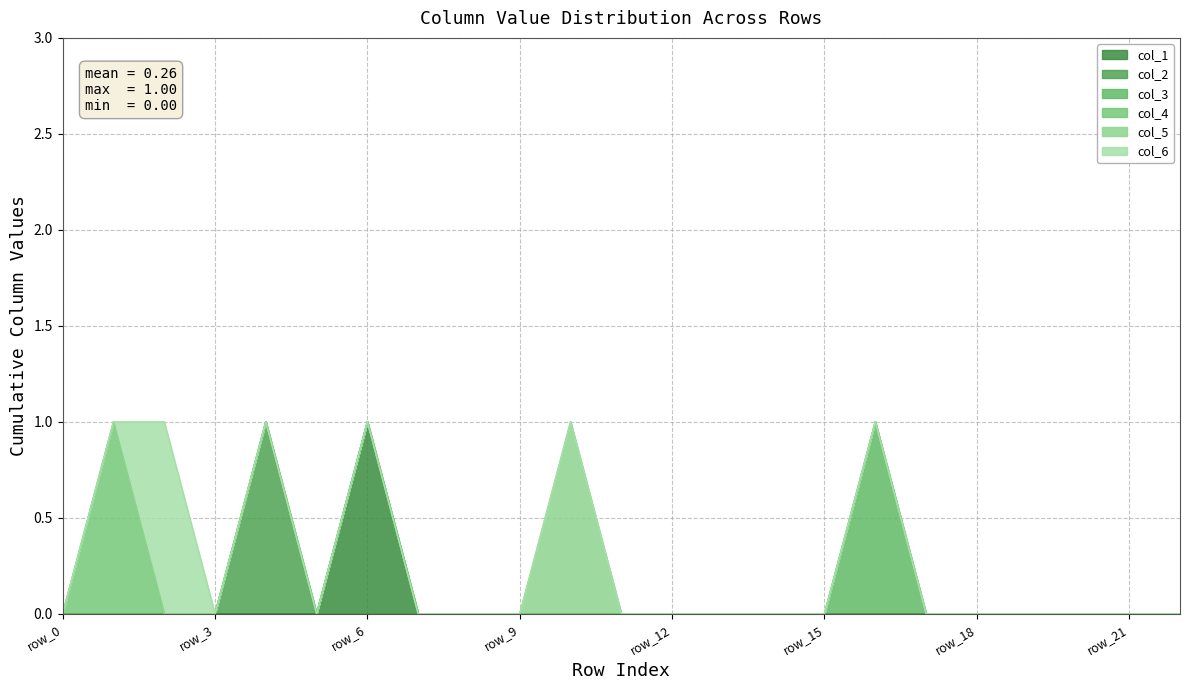

The chart shows a value of 0 at row_0. True or false?

False